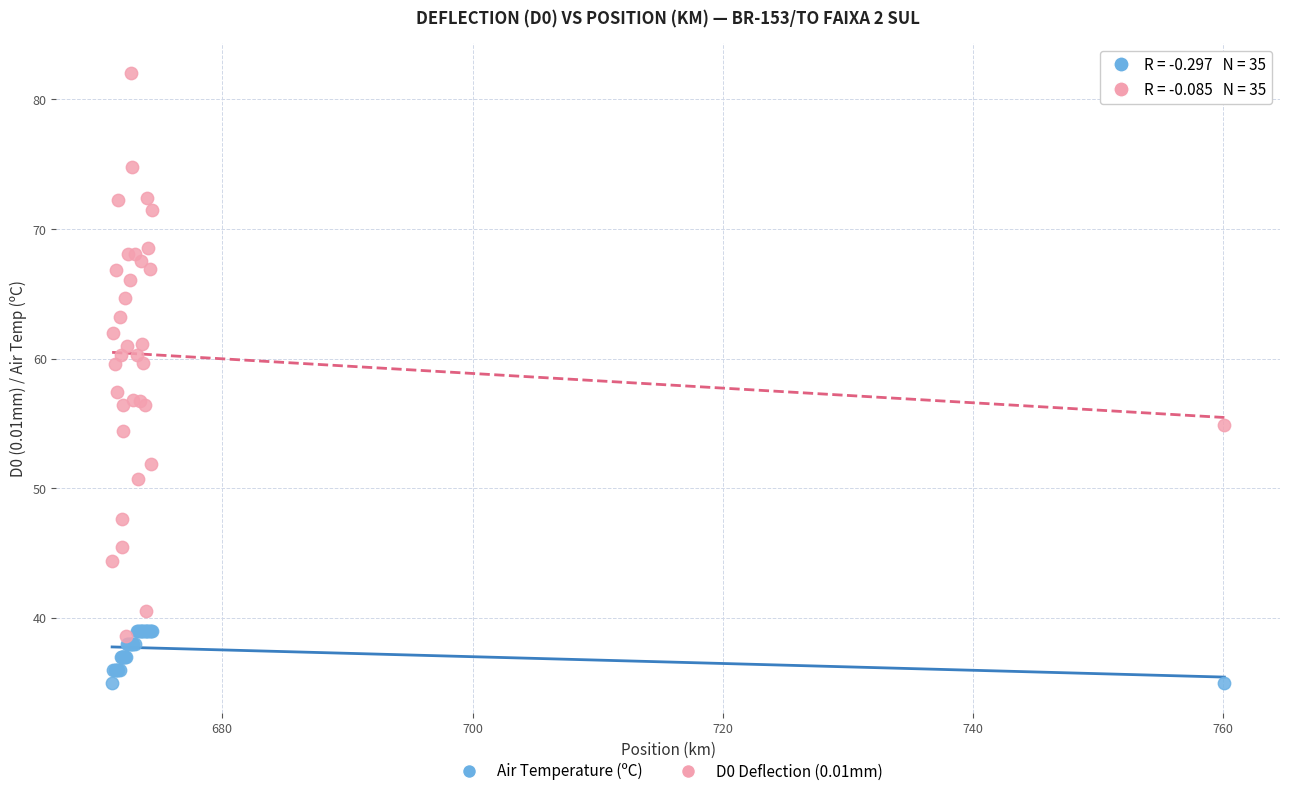

What are all the series names shown in the legend?

Air Temperature (ºC), D0 Deflection (0.01mm)